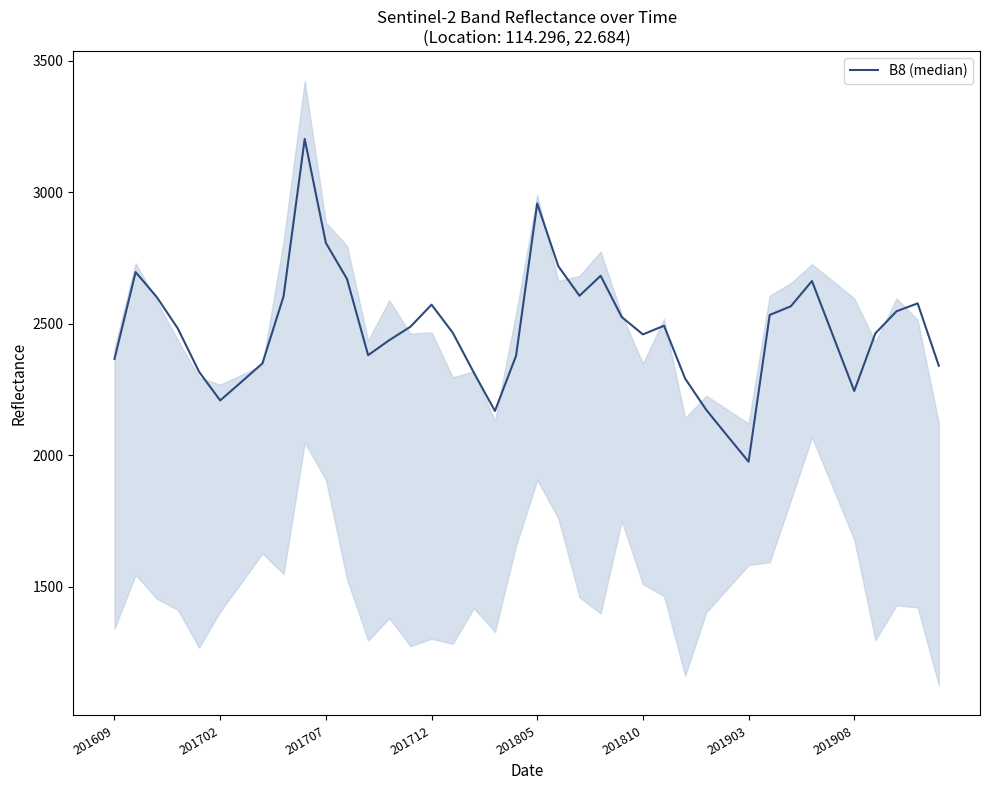

The chart shows a value of 1428 at 39. True or false?

False